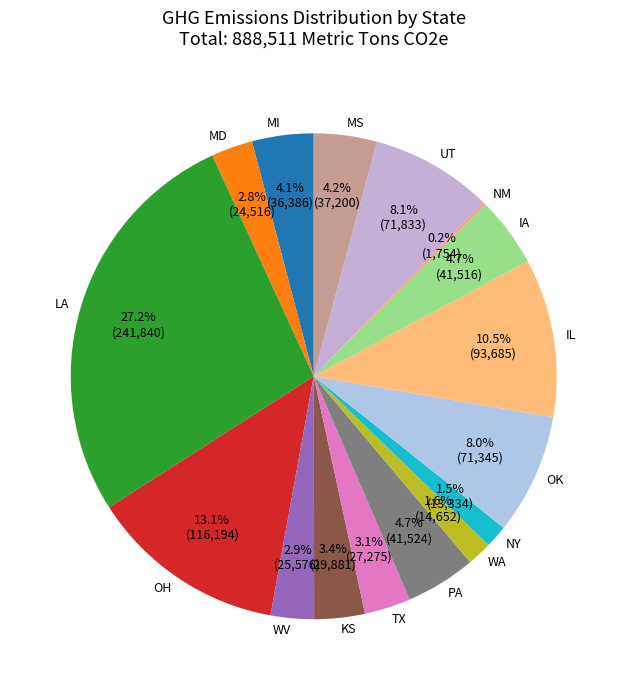

Is there any slice that represents more than half of the pie?

No